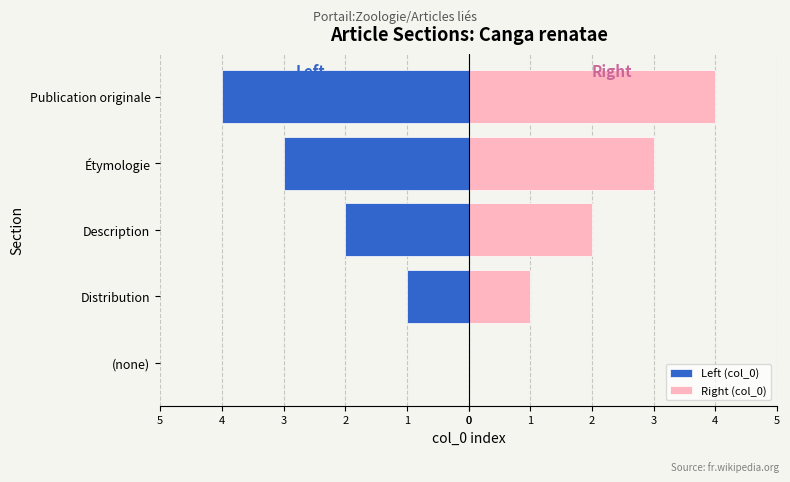

Which series has the largest total across all categories?

Right (col_0)